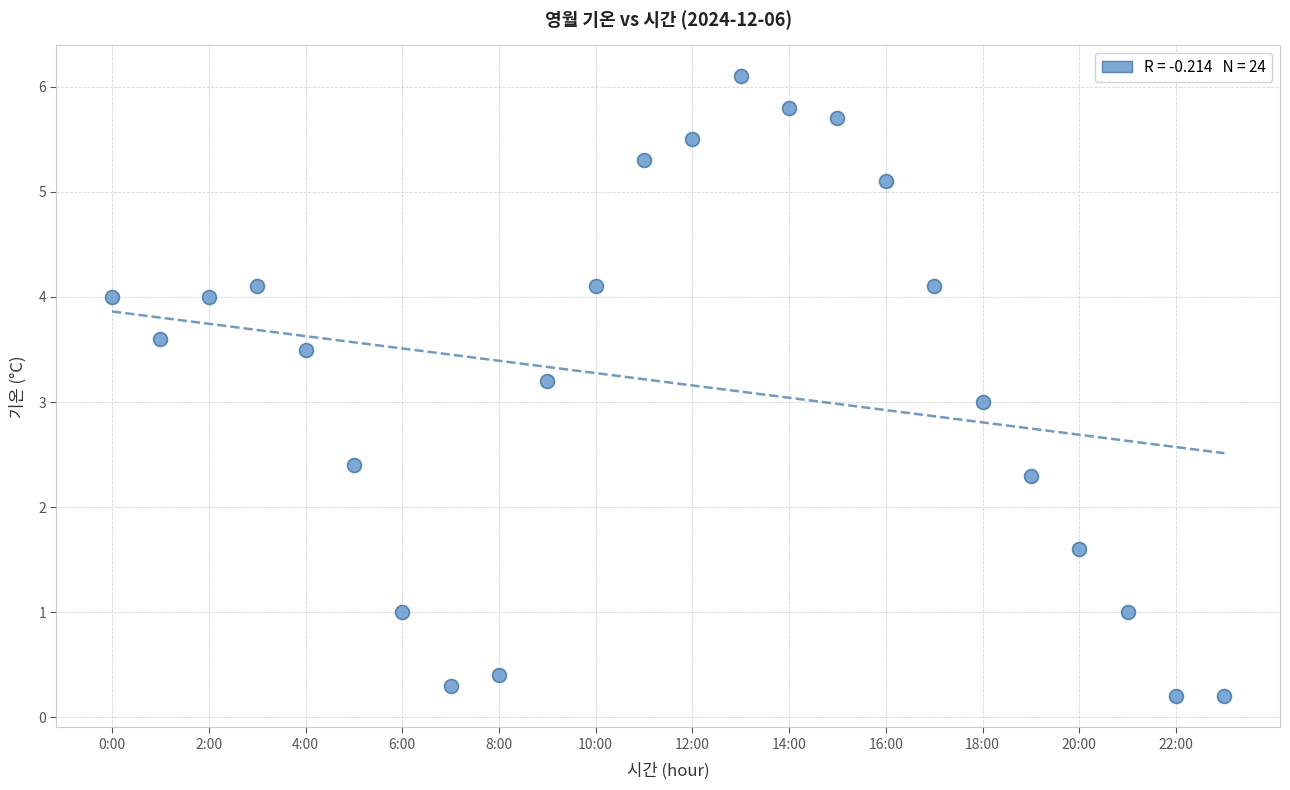

What is the range of Y values (max minus min)?

5.9